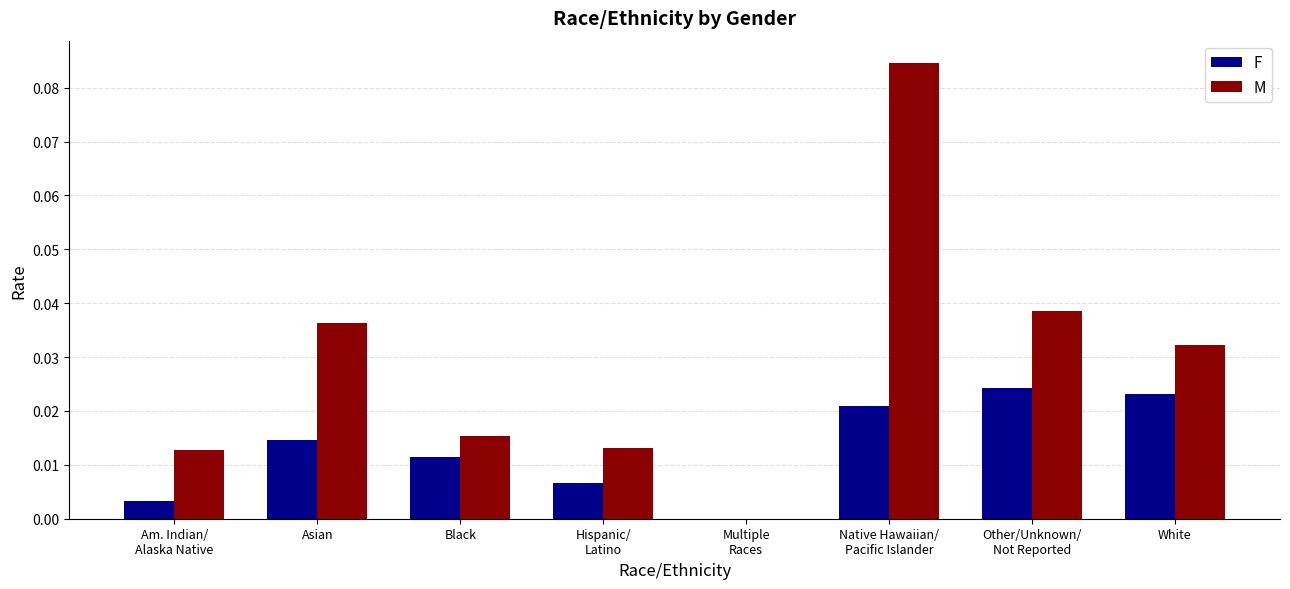

Which series has the largest total across all categories?

M